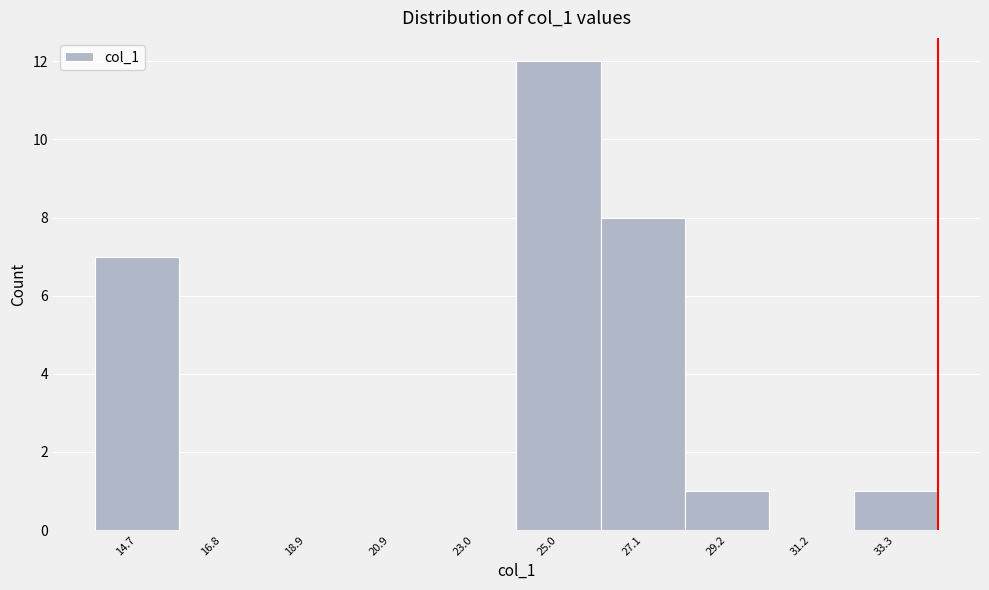

Reading left to right, transcribe all the data shown in this chart.

14.7=7	16.8=0	18.9=0	20.9=0	23.0=0	25.0=12	27.1=8	29.2=1	31.2=0	33.3=1